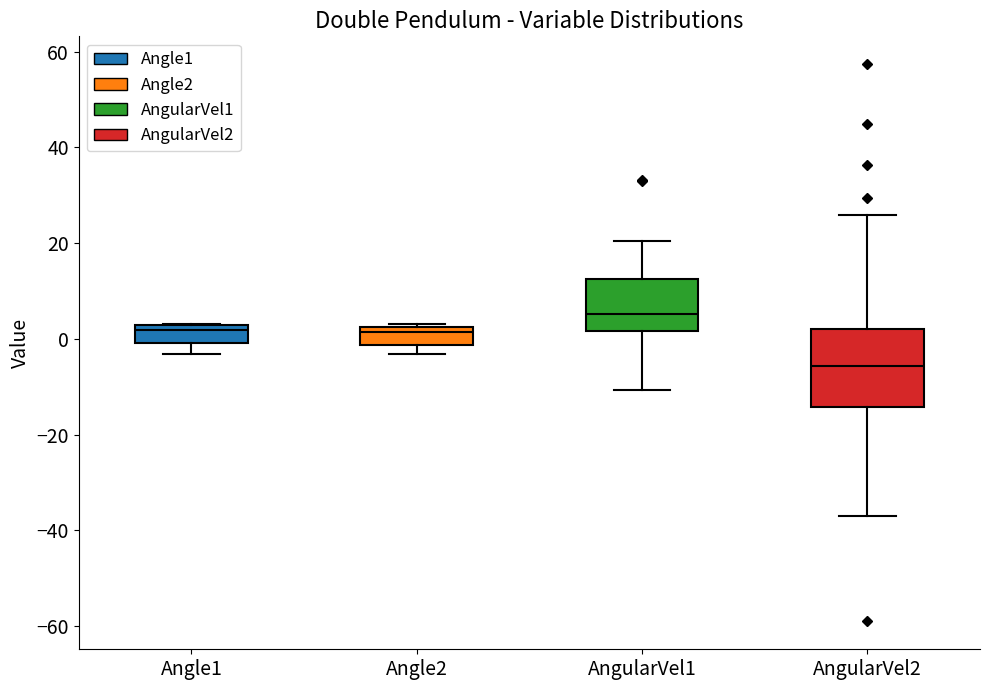

Reading left to right, transcribe this box plot: for each box, give where its median line is, the range the box spans, and where its two whiskers end, as read against the y-axis. The values are not printed on the chart, so give them approximately, as read against the axis.

Angle1: median 2 (just below the box's upper edge), box 0 to 2, whiskers -4 to 4
Angle2: median 2 (just below the box's upper edge), box -2 to 2, whiskers -4 to 4
AngularVel1: median 6, box 2 to 12, whiskers -10 to 20
AngularVel2: median -6, box -14 to 2, whiskers -36 to 26